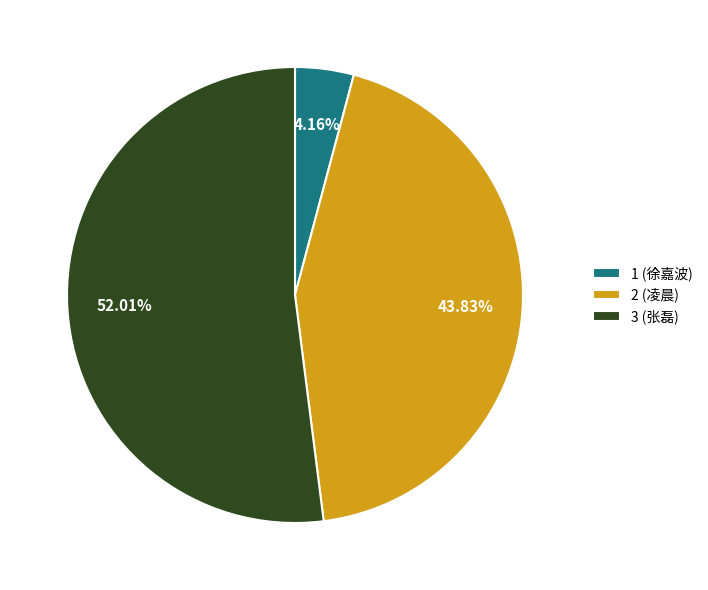

What percentage do 1 (徐嘉波) and 3 (张磊) together represent?

56.2%